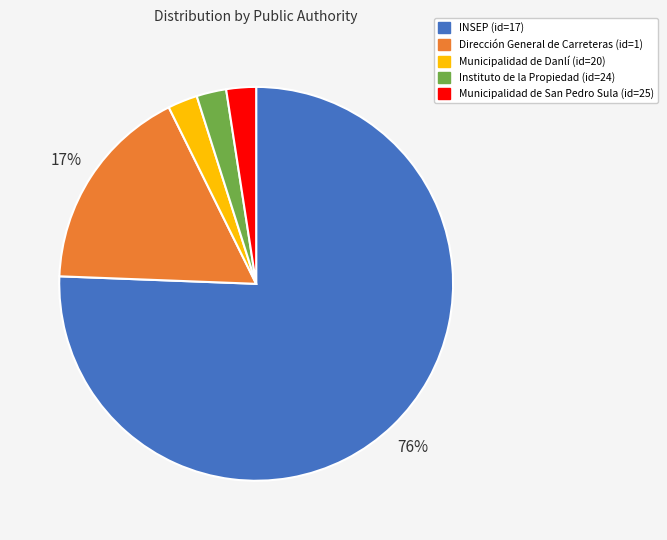

Is there a majority slice in this chart?

Yes